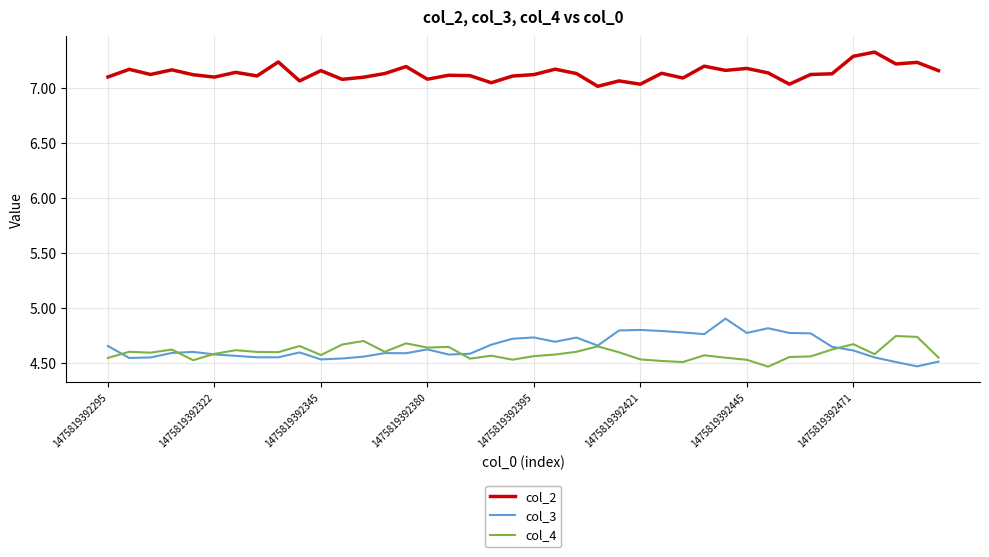

Rank the series by their maximum value, from highest to lowest.

col_2, col_3, col_4